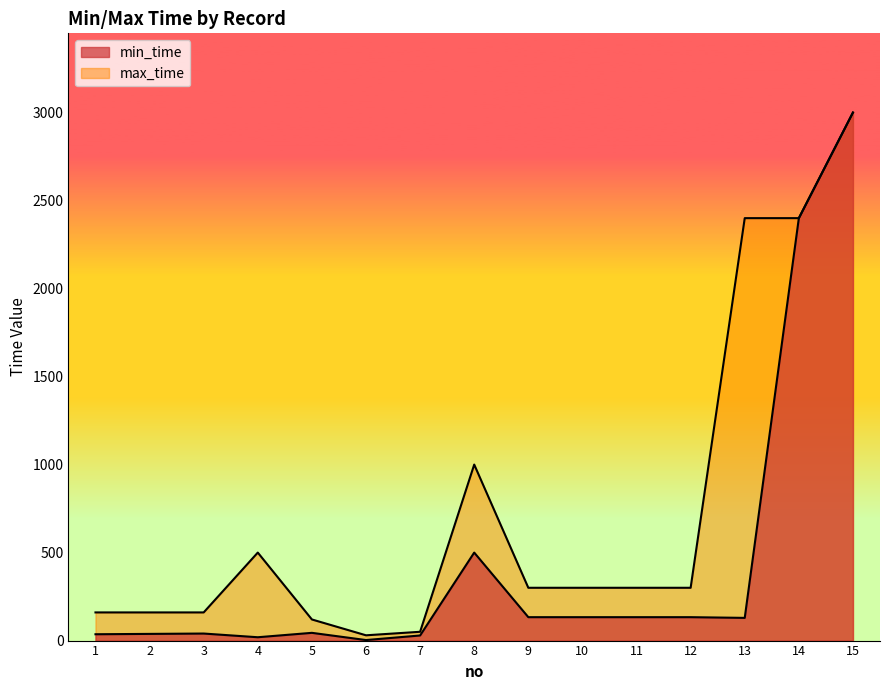

Rank the series at 11 from lowest to highest value.

min_time, max_time